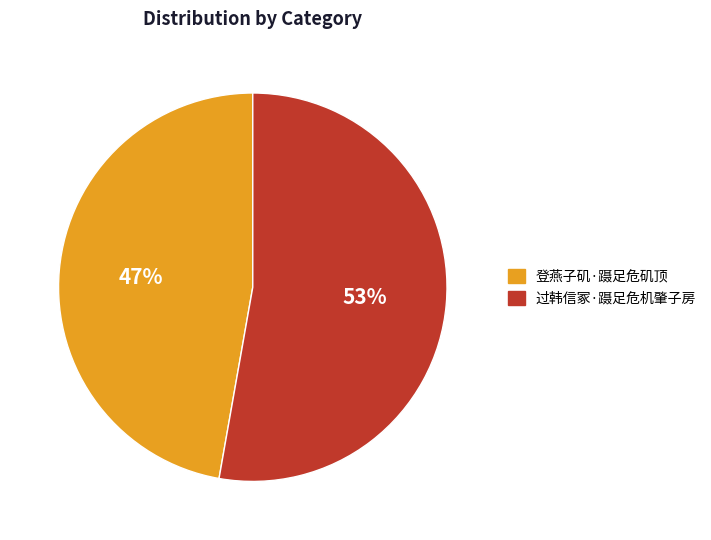

Is the sum of 过韩信冢·蹑足危机肇子房 and 登燕子矶·蹑足危矶顶 greater than half?

Yes